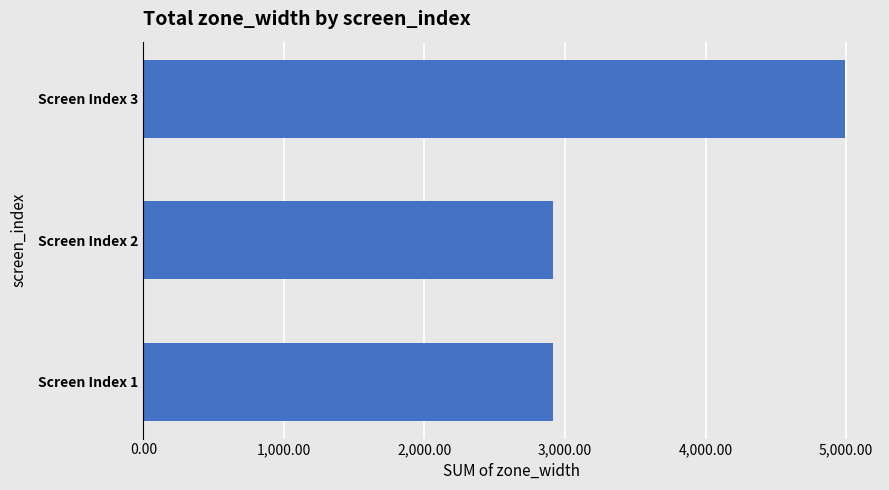

What is the difference between the maximum and minimum values?

2074